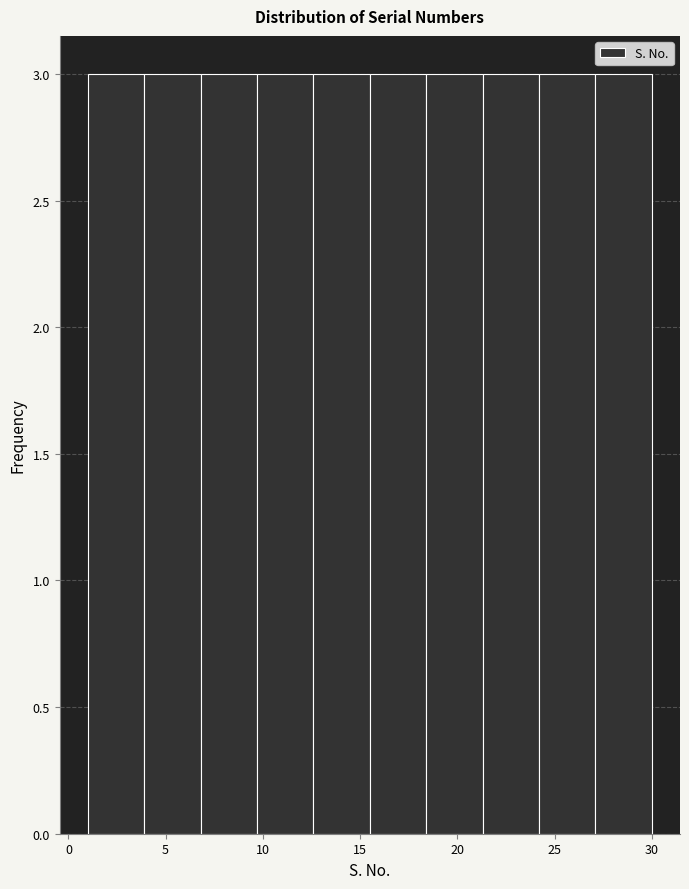

How tall is the bar that spans 3.9 to 6.8 on the x-axis? Neither the bar edges nor the heights are printed on the chart, so give them approximately, as read against the axes.

3